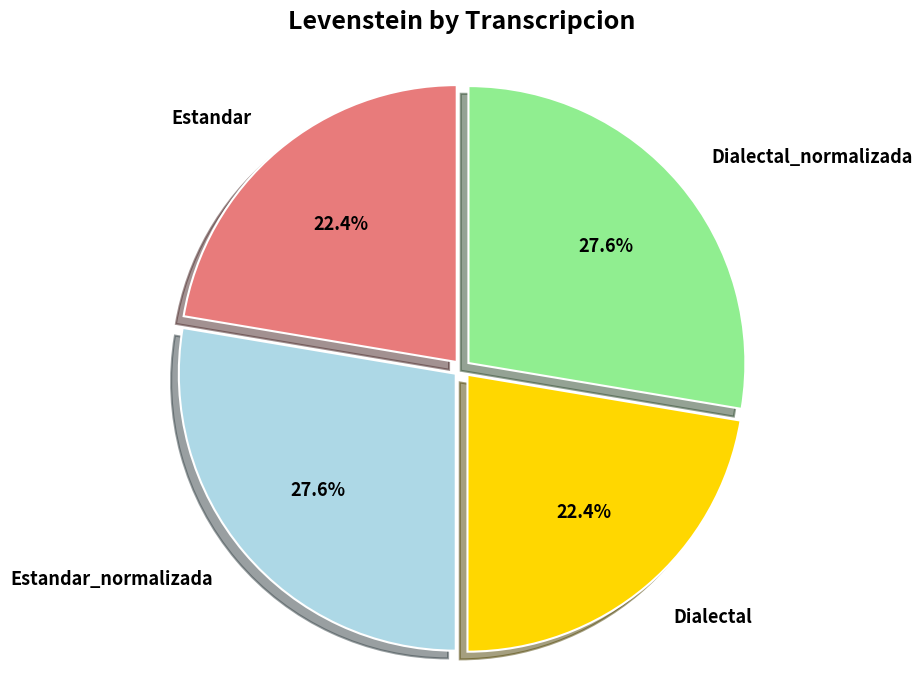

Is there any slice that represents more than half of the pie?

No